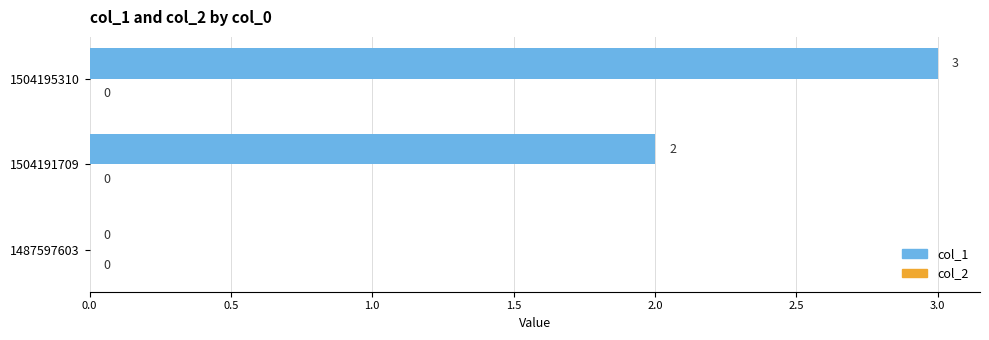

At which label is the value closest to 1?

1487597603